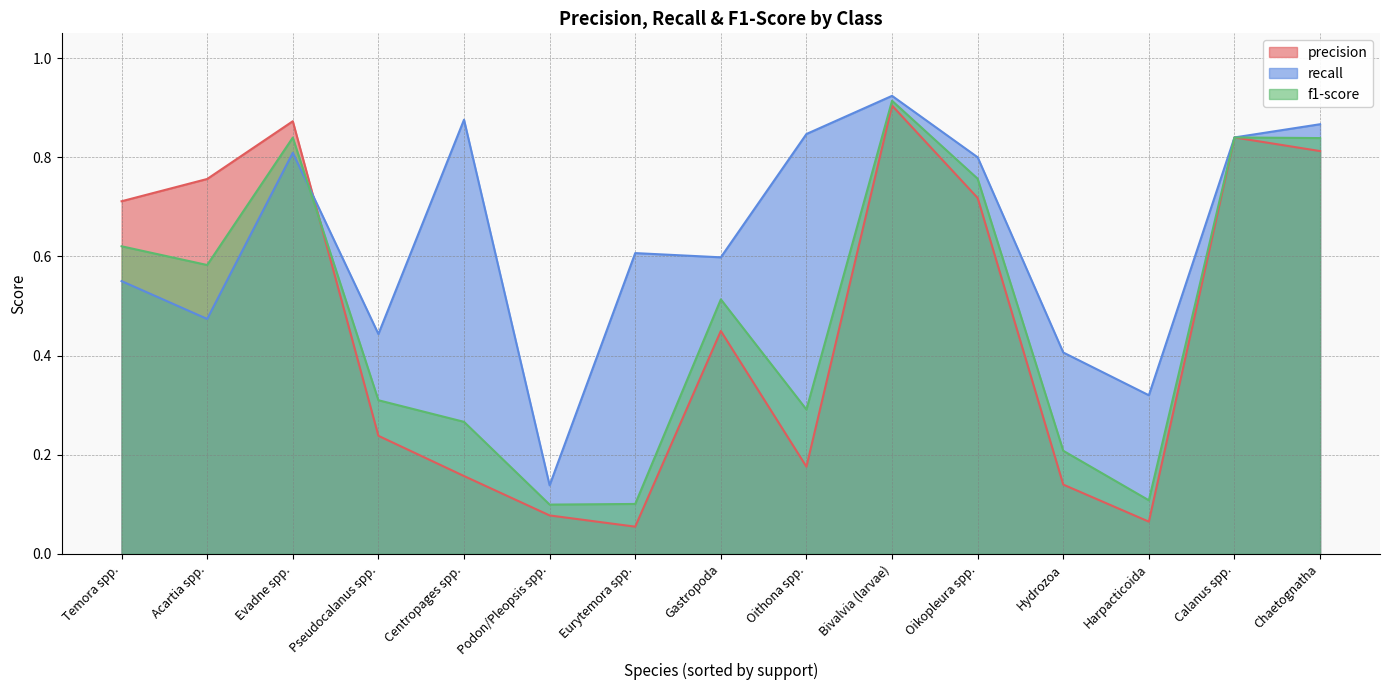

What position from the left is Harpacticoida?

13